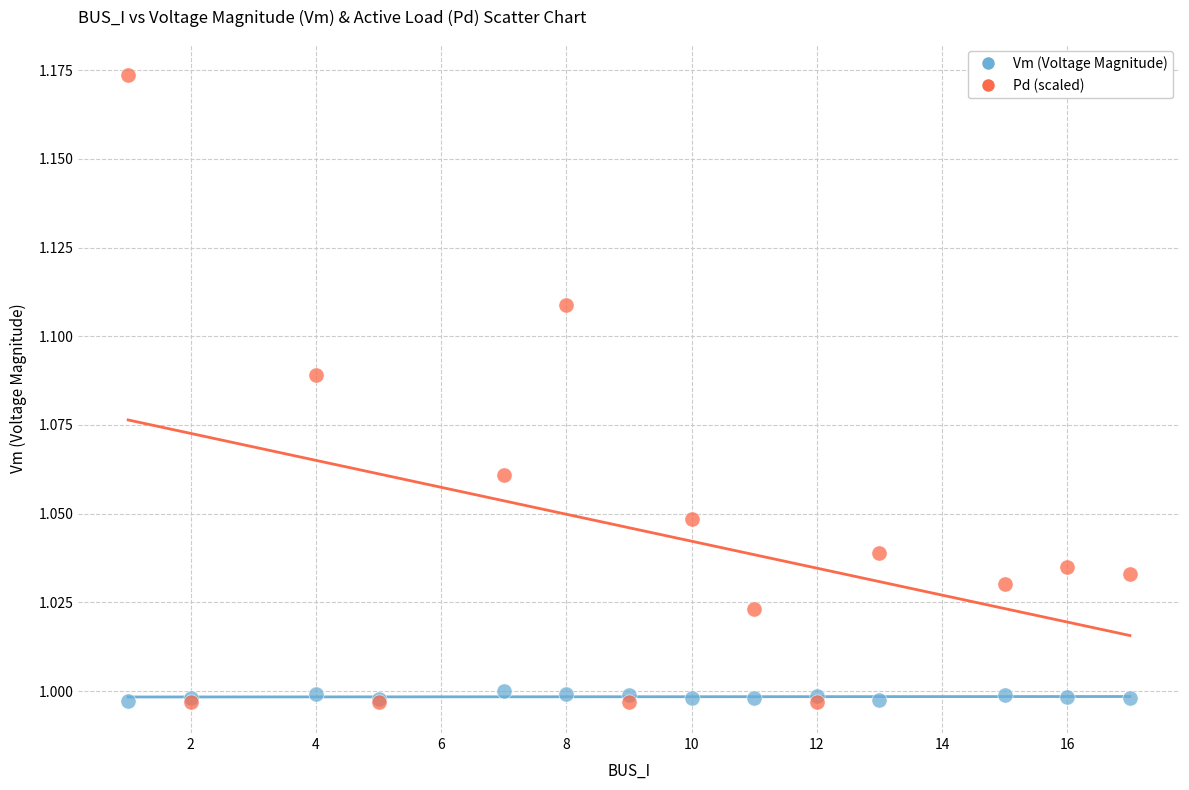

Which series contains the highest Y value?

Pd (scaled)